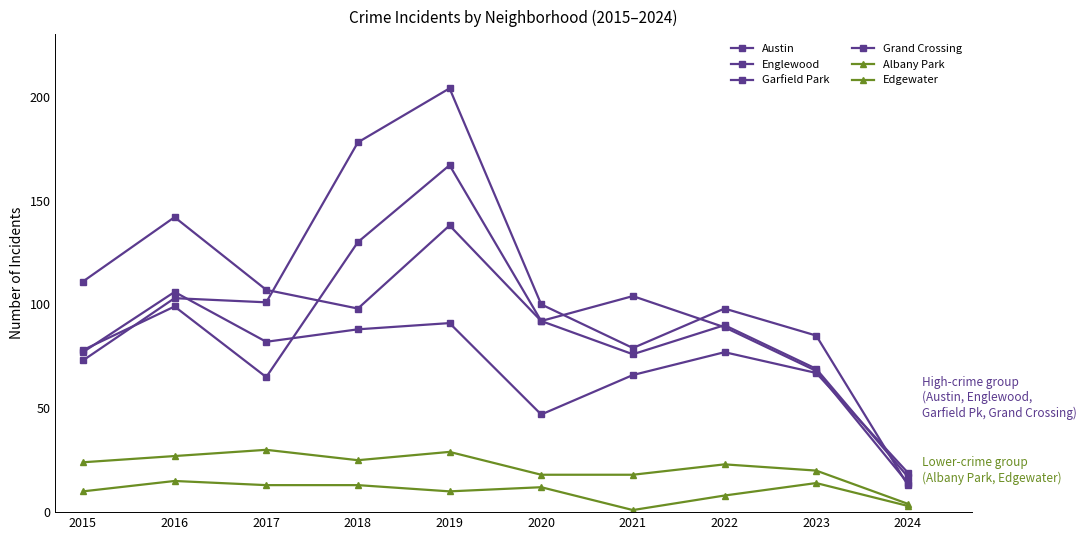

Reading left to right, what are all the values shown in this chart?

Austin: 78	99	65	130	167	92	104	89	68	14
Englewood: 111	142	107	98	138	92	76	90	69	17
Garfield Park: 73	103	101	178	204	100	79	98	85	13
Grand Crossing: 77	106	82	88	91	47	66	77	67	19
Albany Park: 10	15	13	13	10	12	1	8	14	3
Edgewater: 24	27	30	25	29	18	18	23	20	4